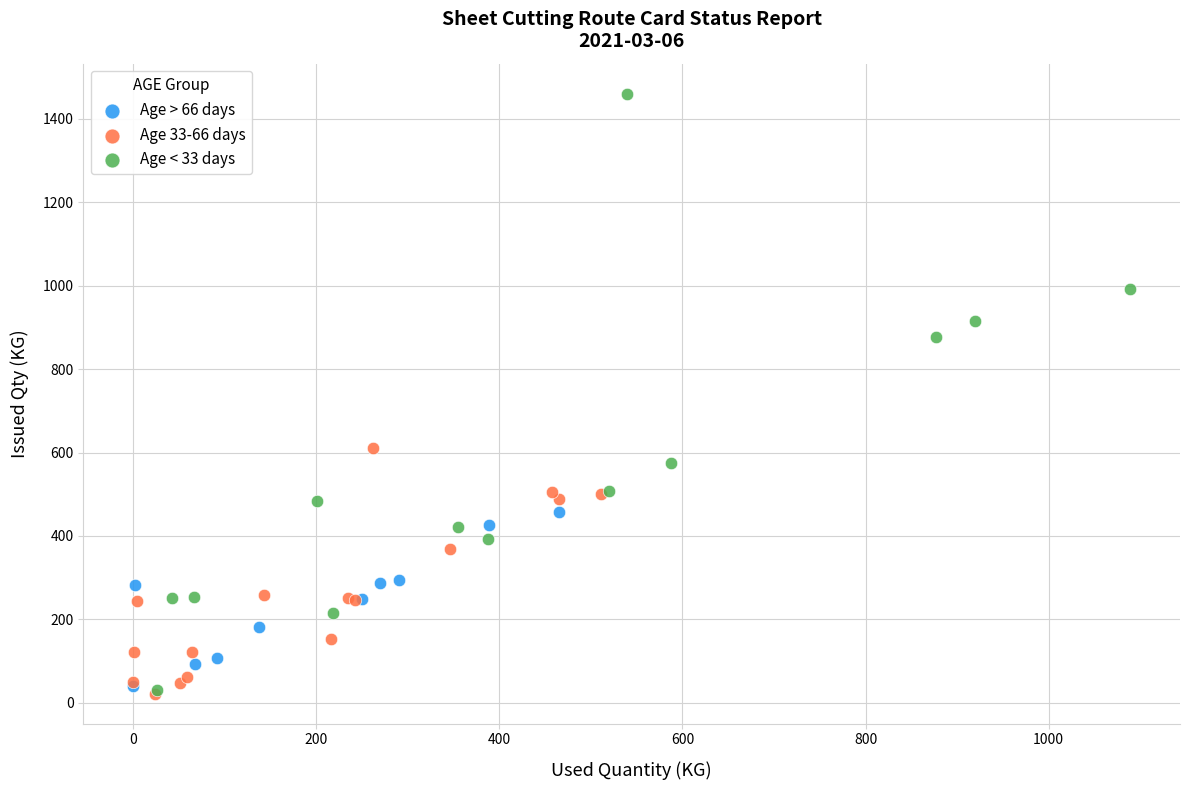

Which series has the largest Y range (max minus min)?

Age < 33 days